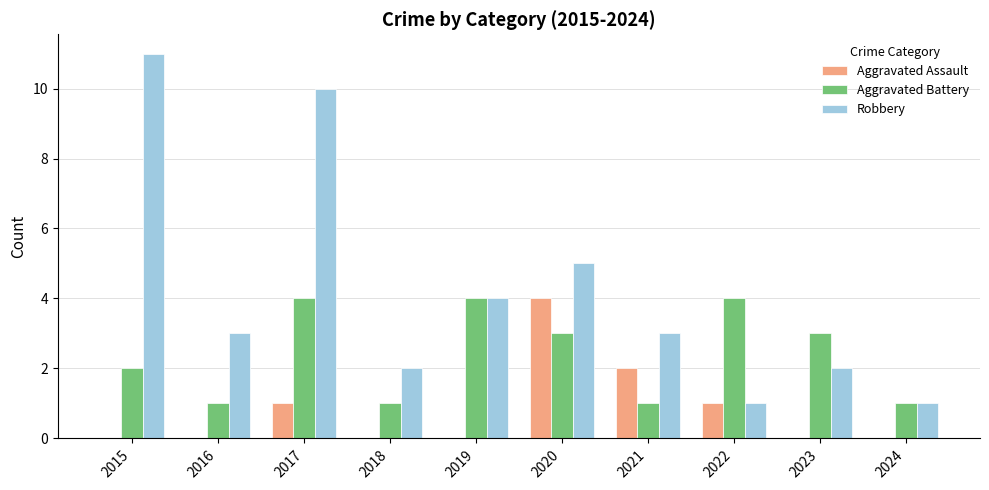

Is it true that Aggravated Battery equals 1 at 2015?

False